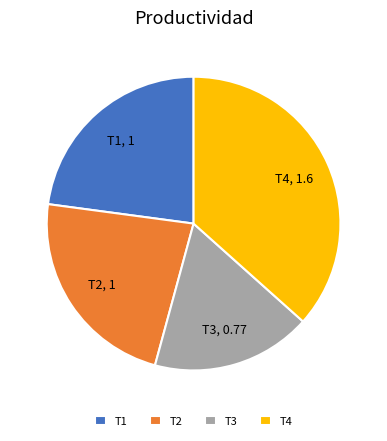

How many slices are in this pie chart?

4